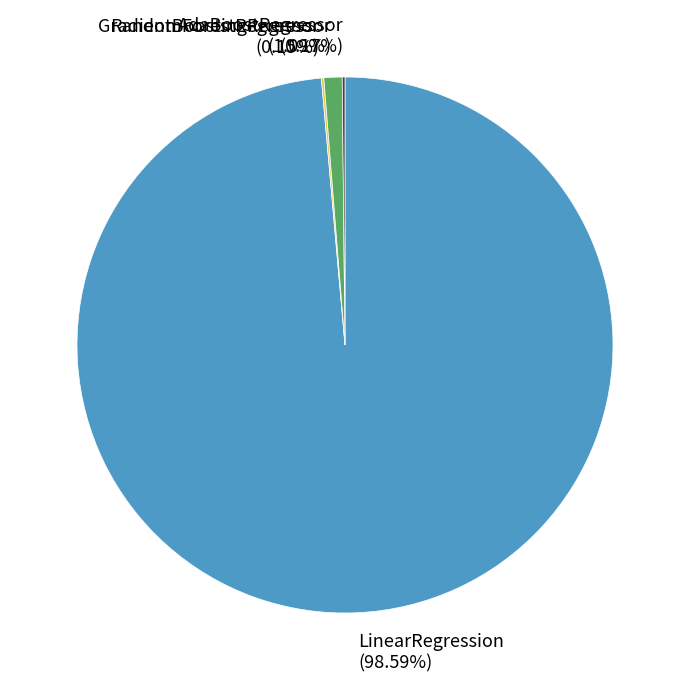

The GradientBoostingRegressor slice represents 11% of the pie. True or false?

False